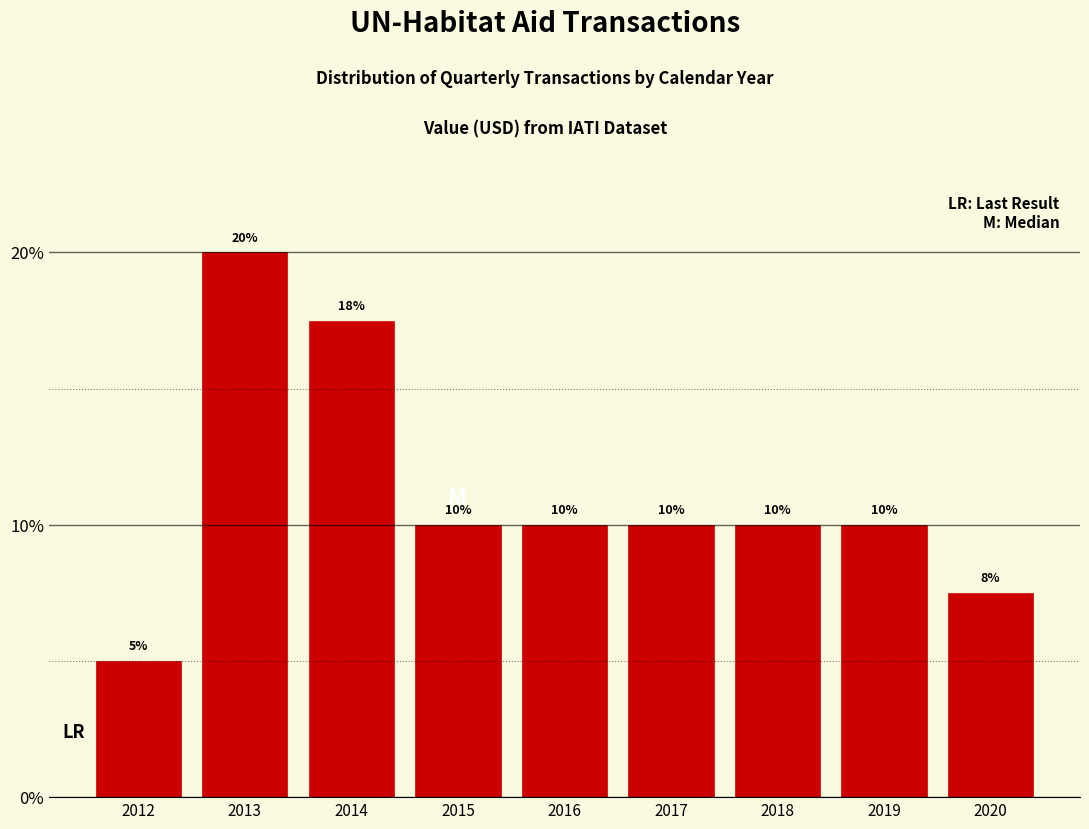

What is the value of the 8th bar from the left?

10.0